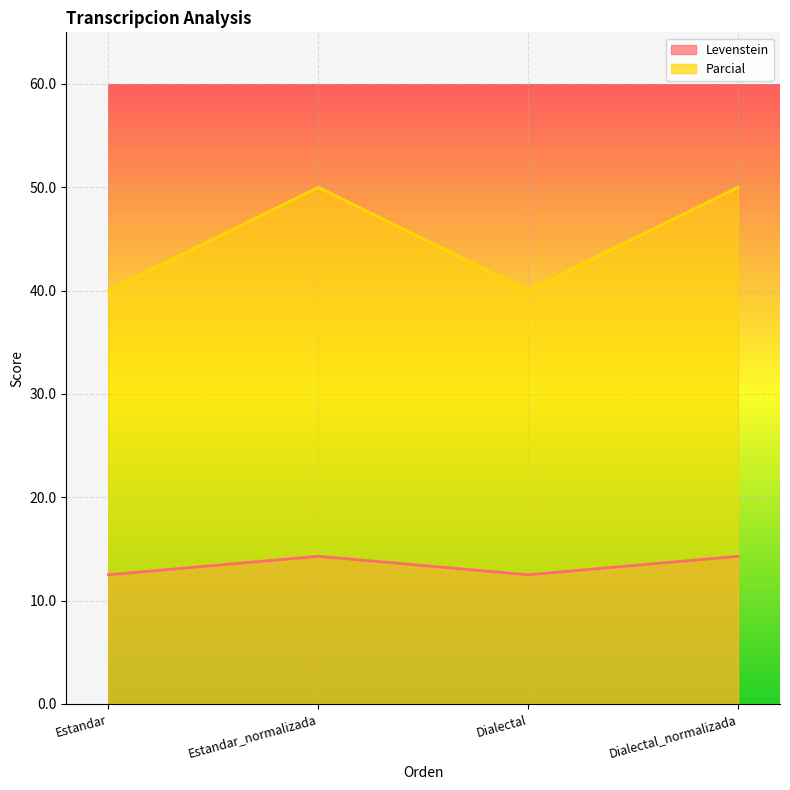

True or false: Levenstein and Parcial intersect in this chart.

False